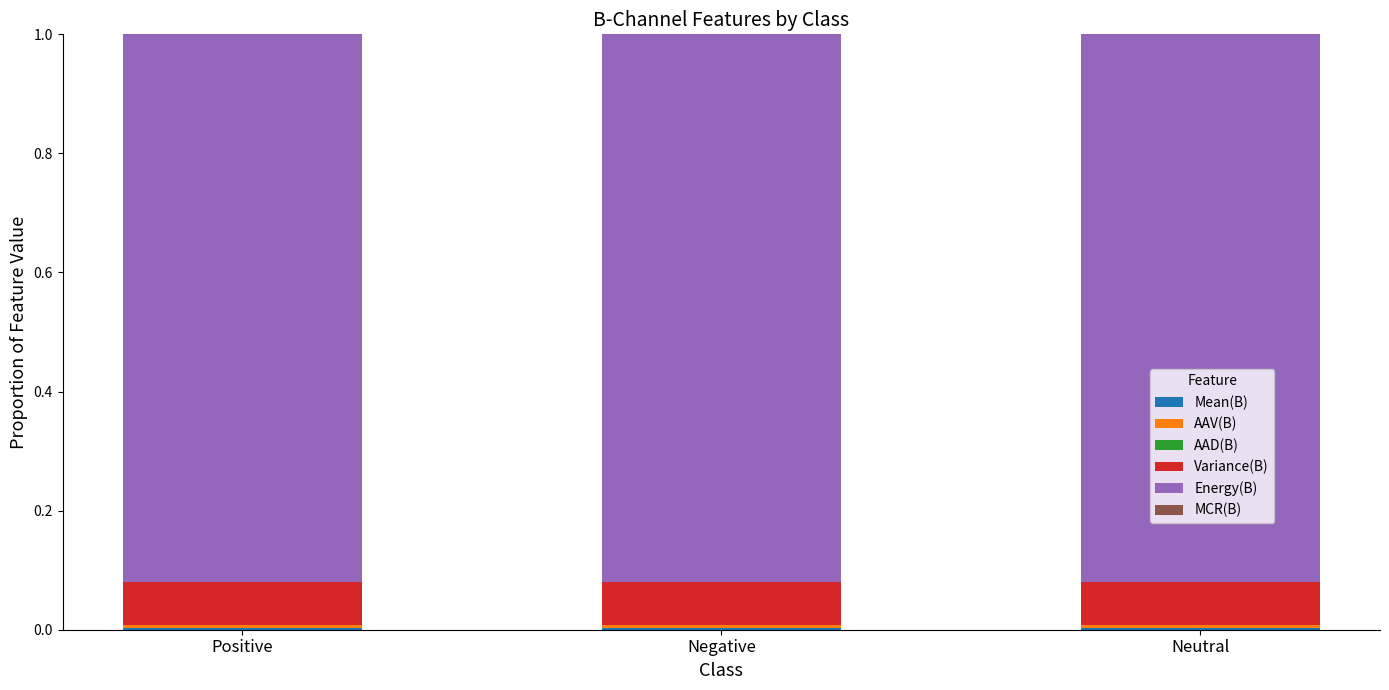

Does the chart contain stacked bars?

Yes